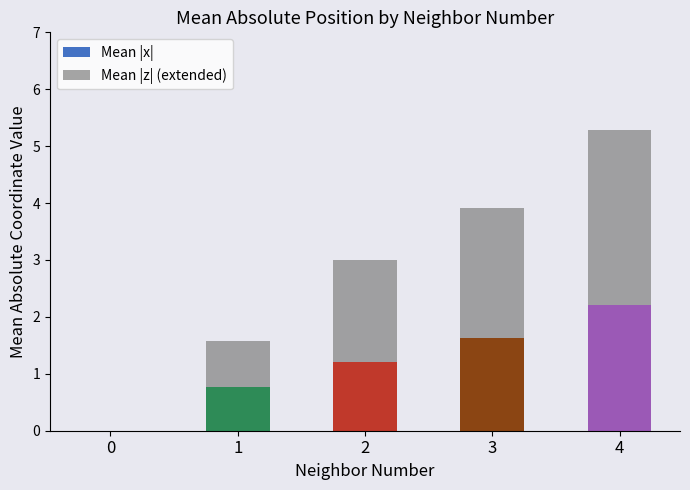

At which category is the sum across all series the highest?

4